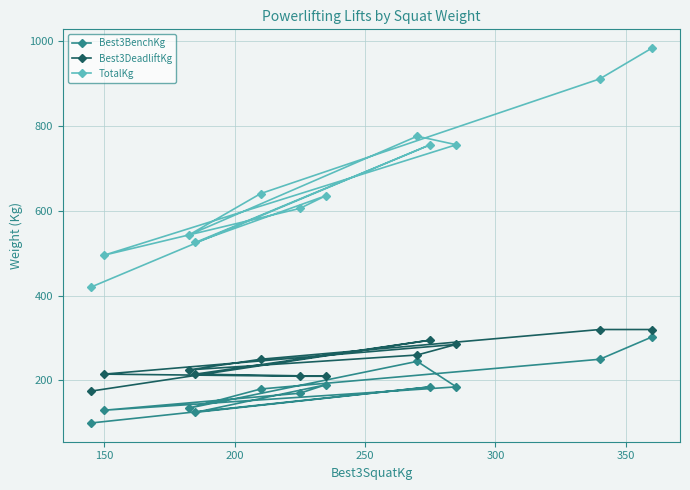

Which series has the widest spread of values?

TotalKg